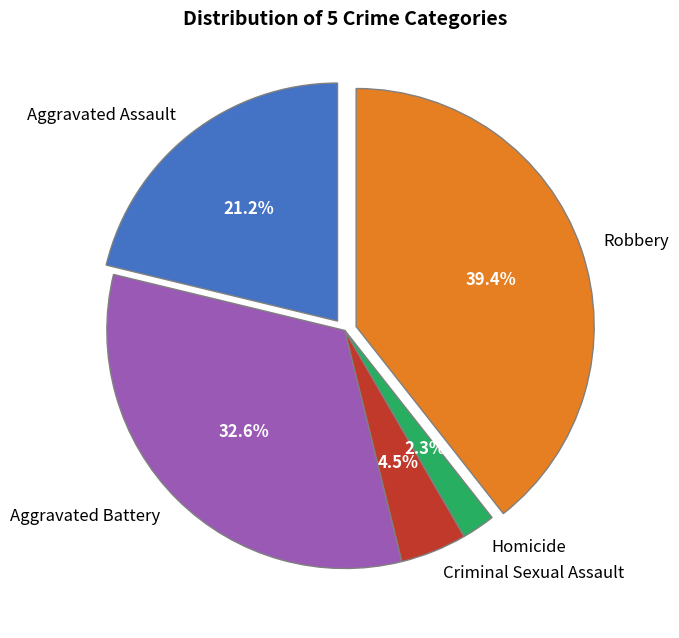

Does Robbery account for over 50% of the chart?

No